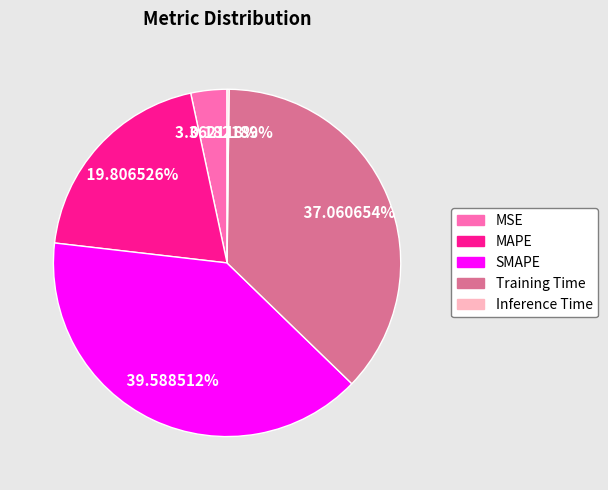

Which slice is the largest?

SMAPE